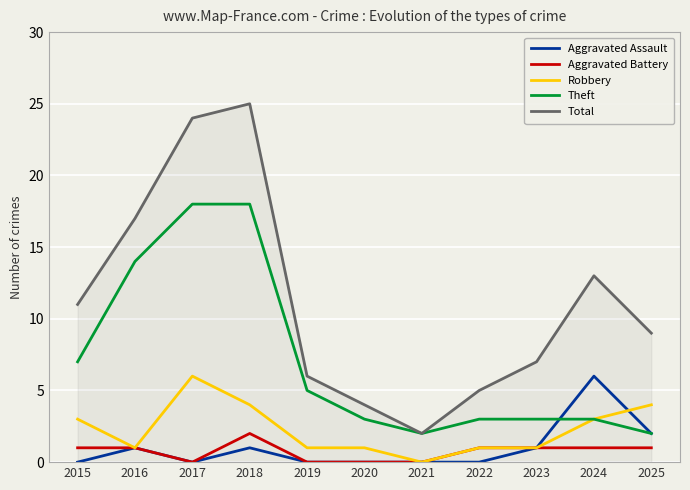

What is the difference between the maximum and minimum values in the Aggravated Battery series?

2